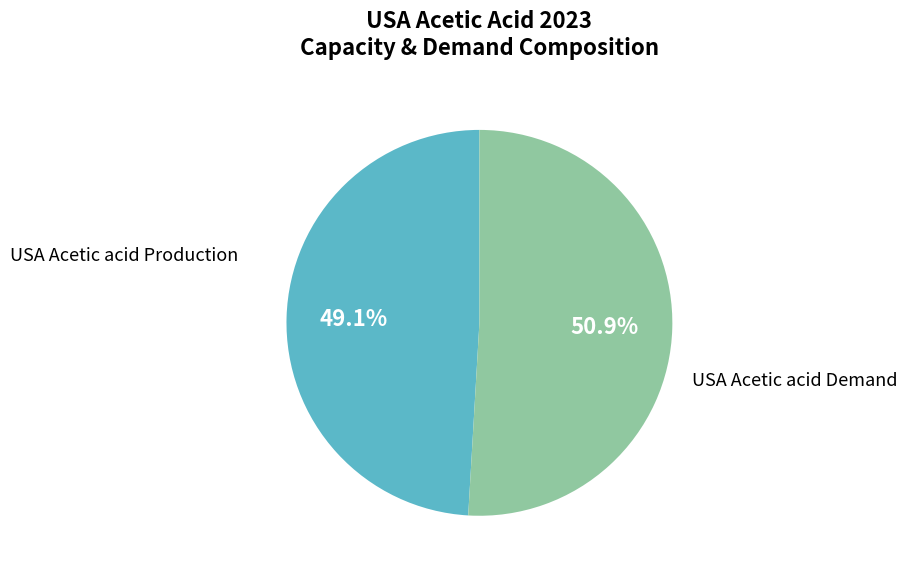

How much of the chart is everything except USA Acetic acid Production?

50.9%